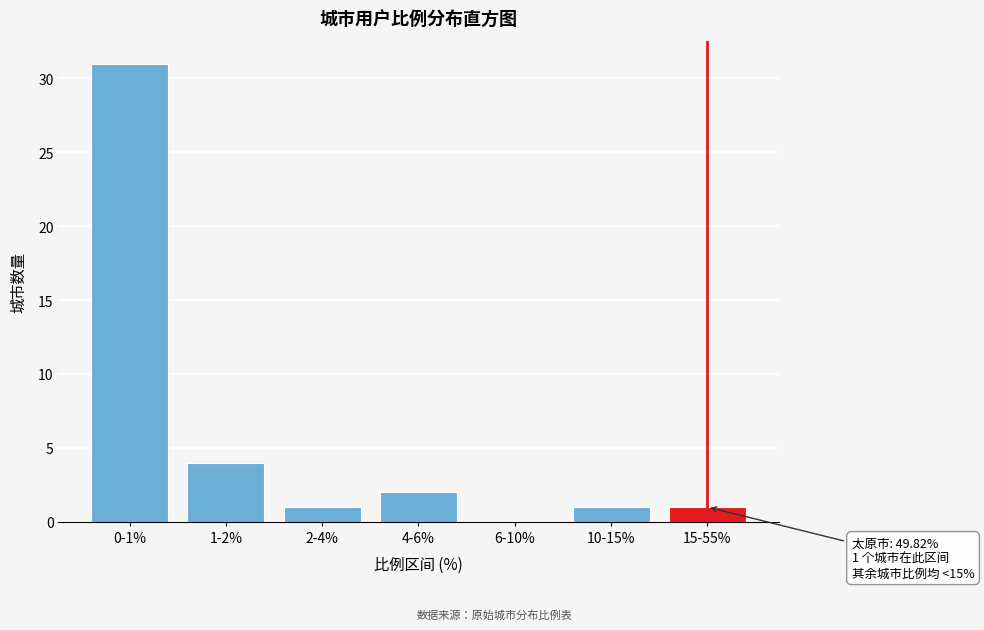

Reading left to right, list all the values displayed in this chart.

0-1%=31	1-2%=4	2-4%=1	4-6%=2	6-10%=0	10-15%=1	15-55%=1